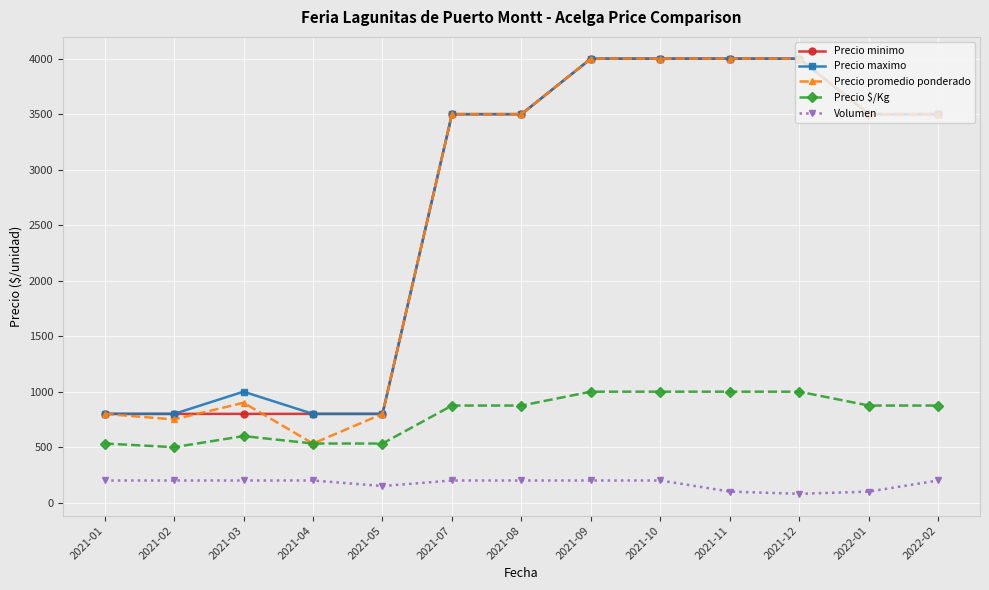

What is the label of the 7th point from the right?

2021-08